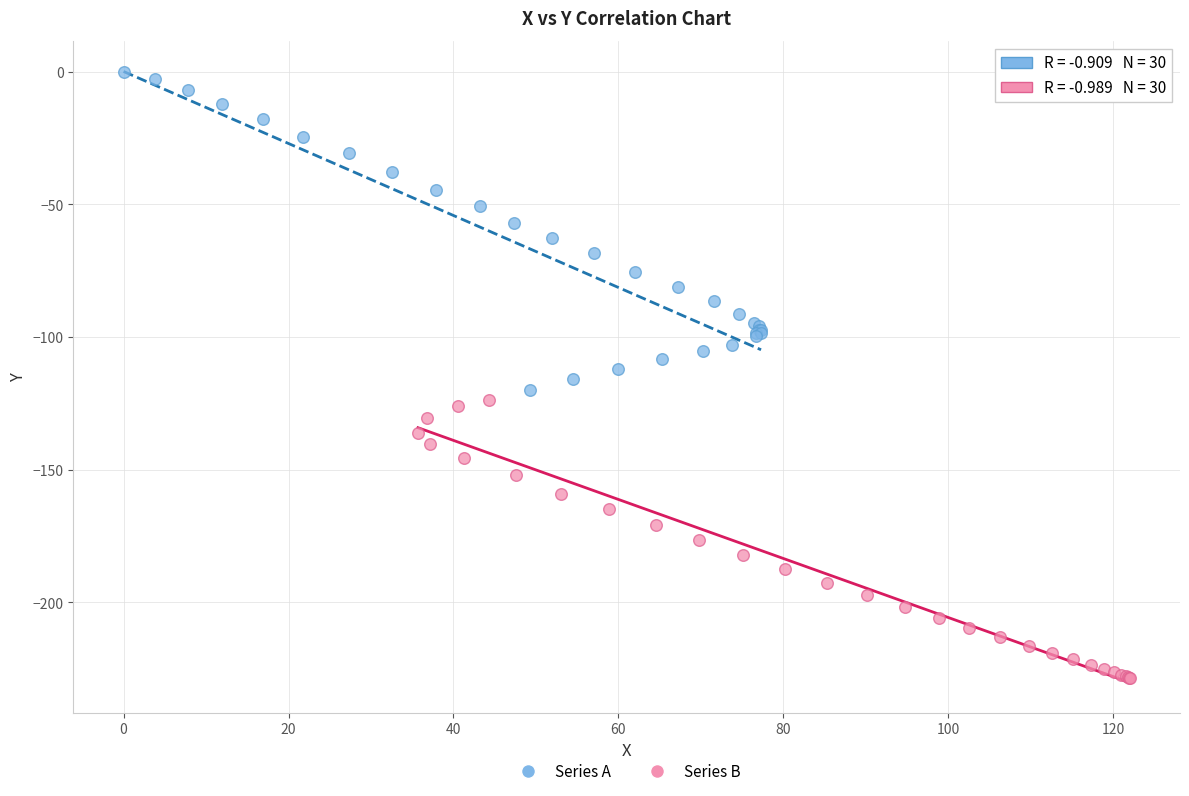

Which series reaches the maximum Y coordinate?

Series A